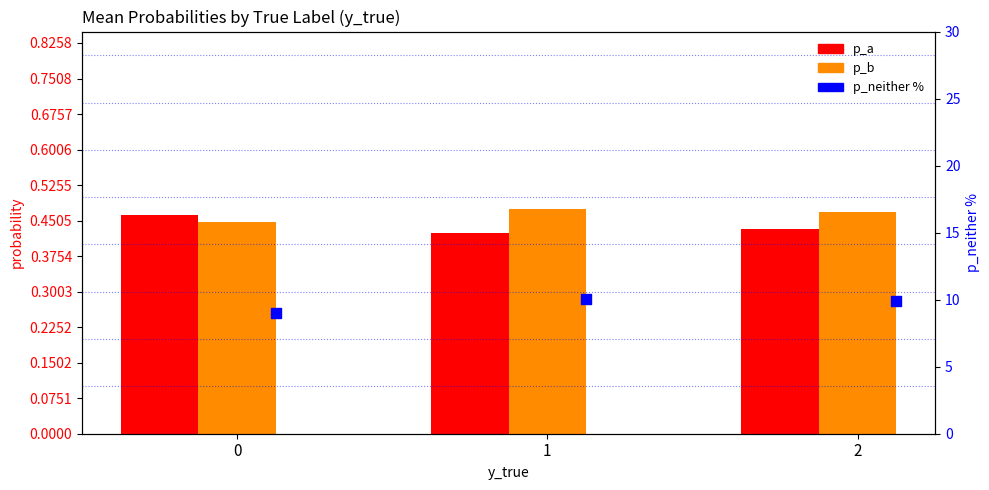

Which series reaches the minimum Y coordinate?

p_a